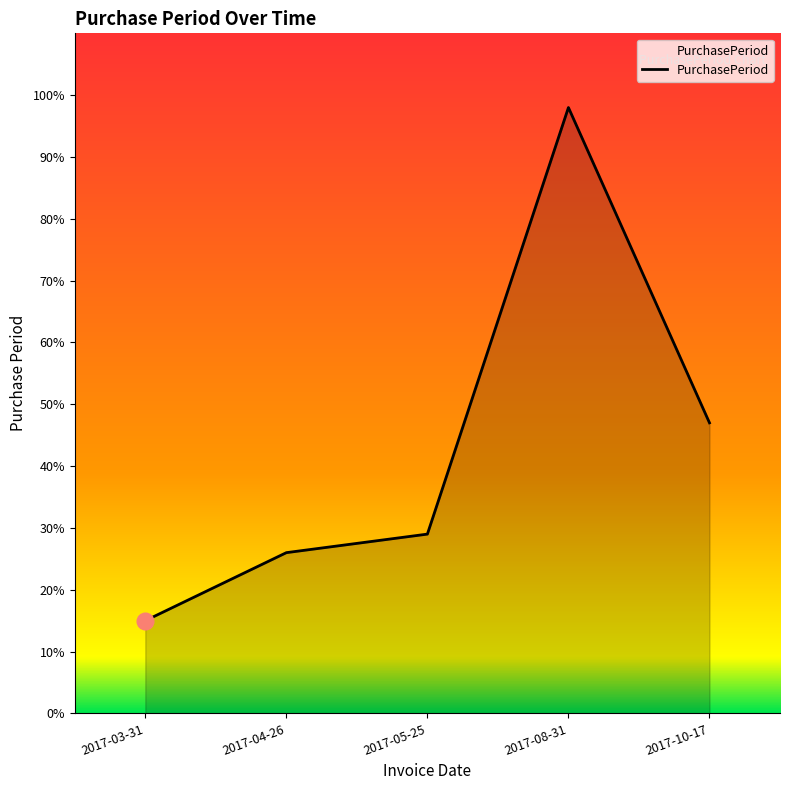

Which has a higher value, 2017-05-25 or 2017-08-31?

2017-08-31